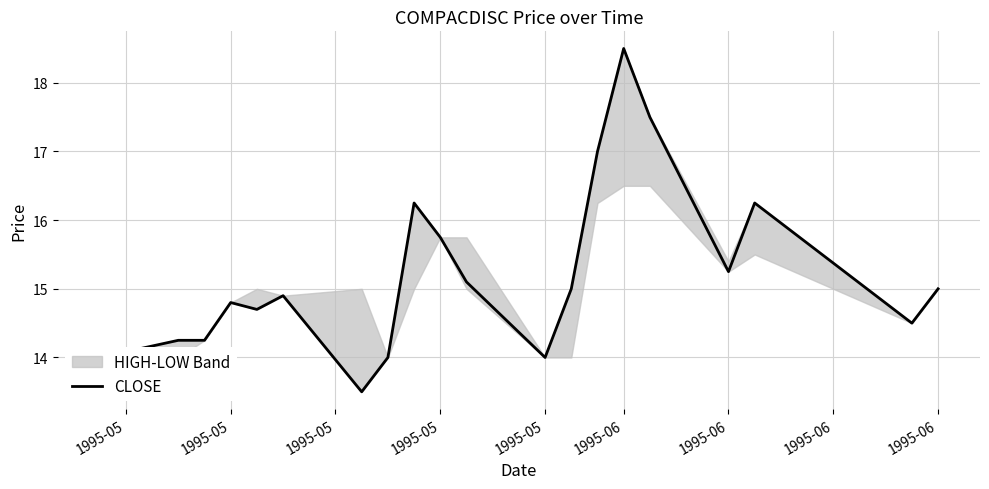

What is the difference between the maximum and minimum values?

5.0